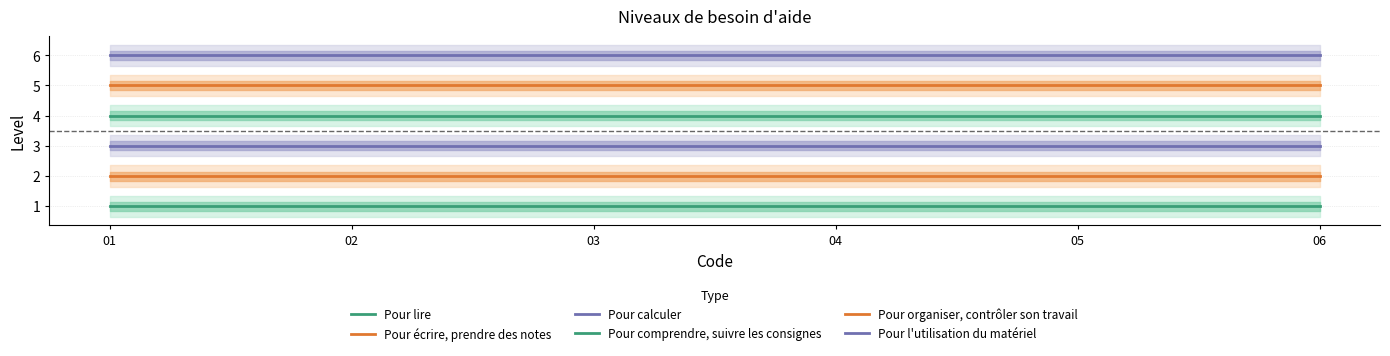

Rank the series at 2 from highest to lowest value.

Pour l'utilisation du matériel, Pour organiser, contrôler son travail, Pour comprendre, suivre les consignes, Pour calculer, Pour écrire, prendre des notes, Pour lire